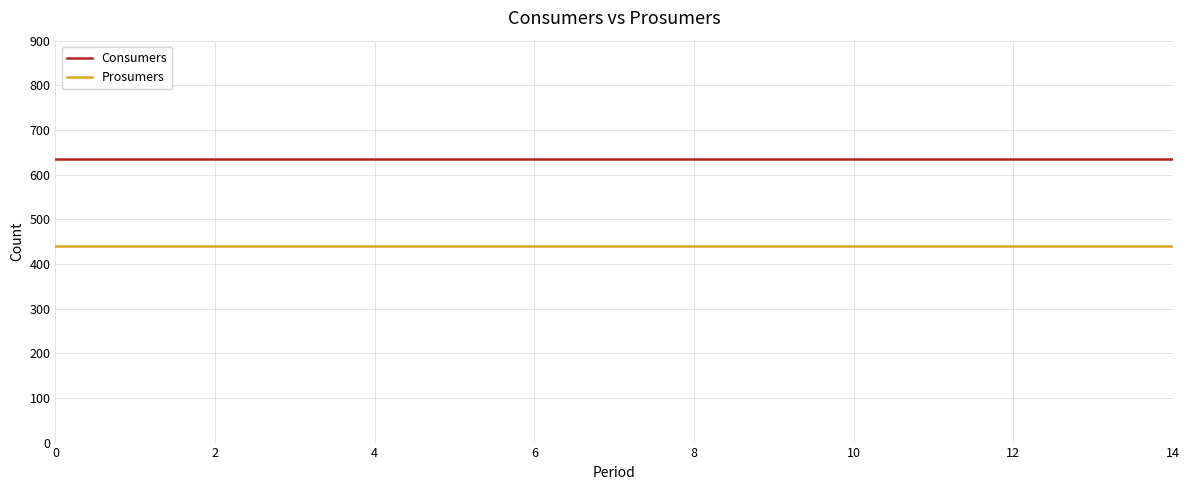

List the series in order of their peak value, highest first.

Consumers, Prosumers